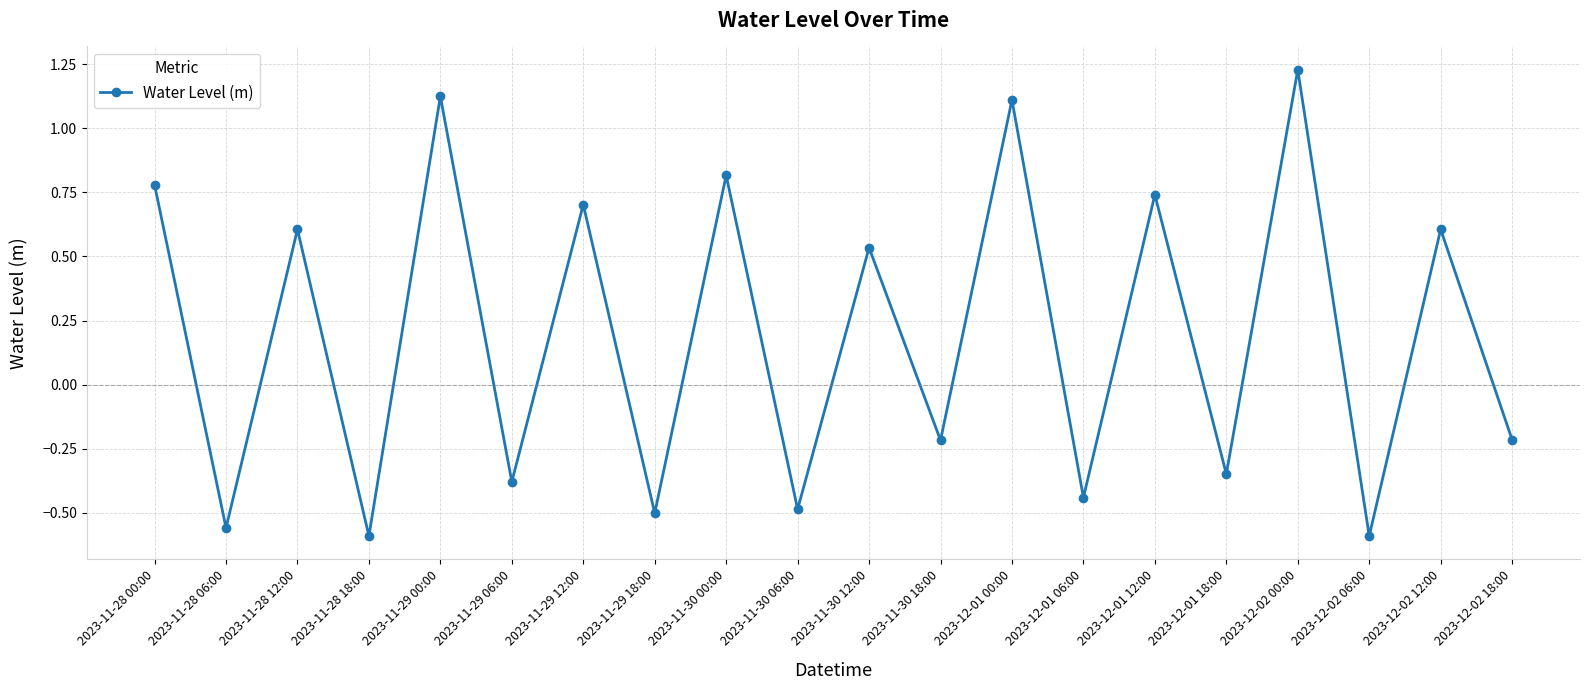

Between 2023-12-01 12:00 and 2023-11-28 18:00, which is larger?

2023-12-01 12:00